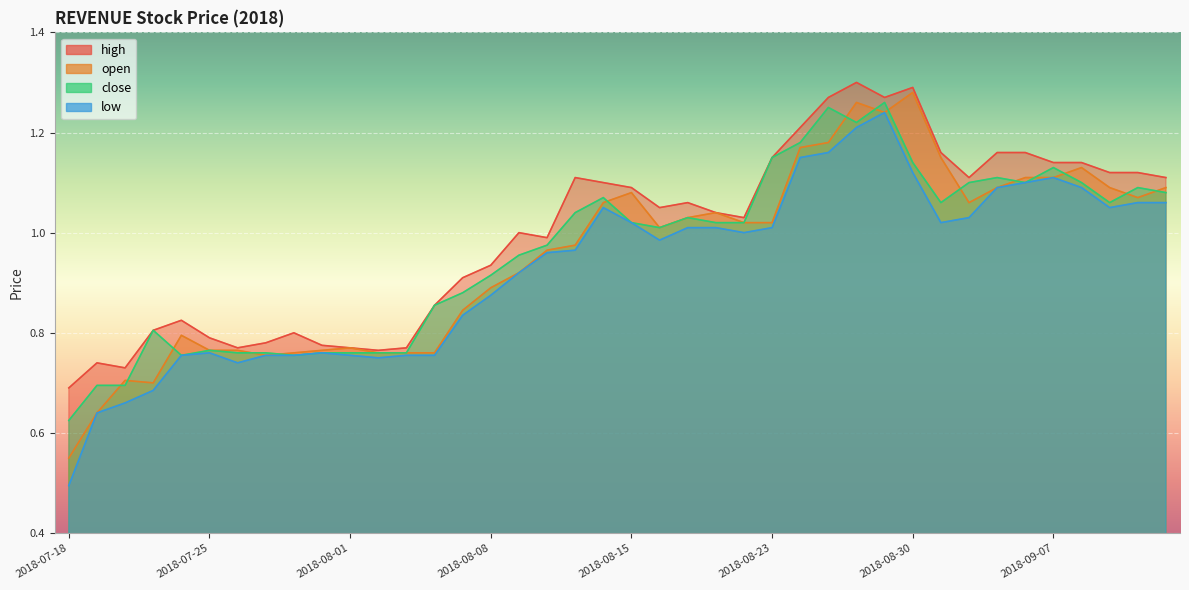

The value of low at 2018-08-16 is 1.5. True or false?

False